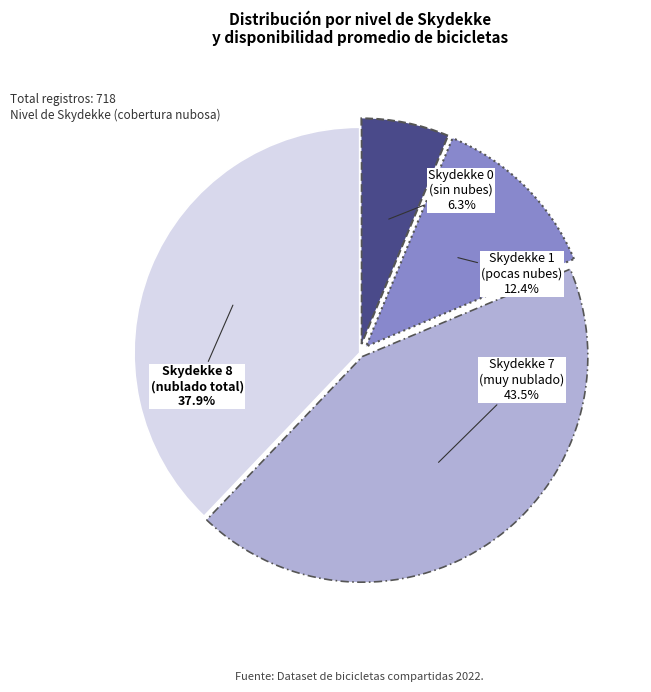

Is there a majority slice in this chart?

No